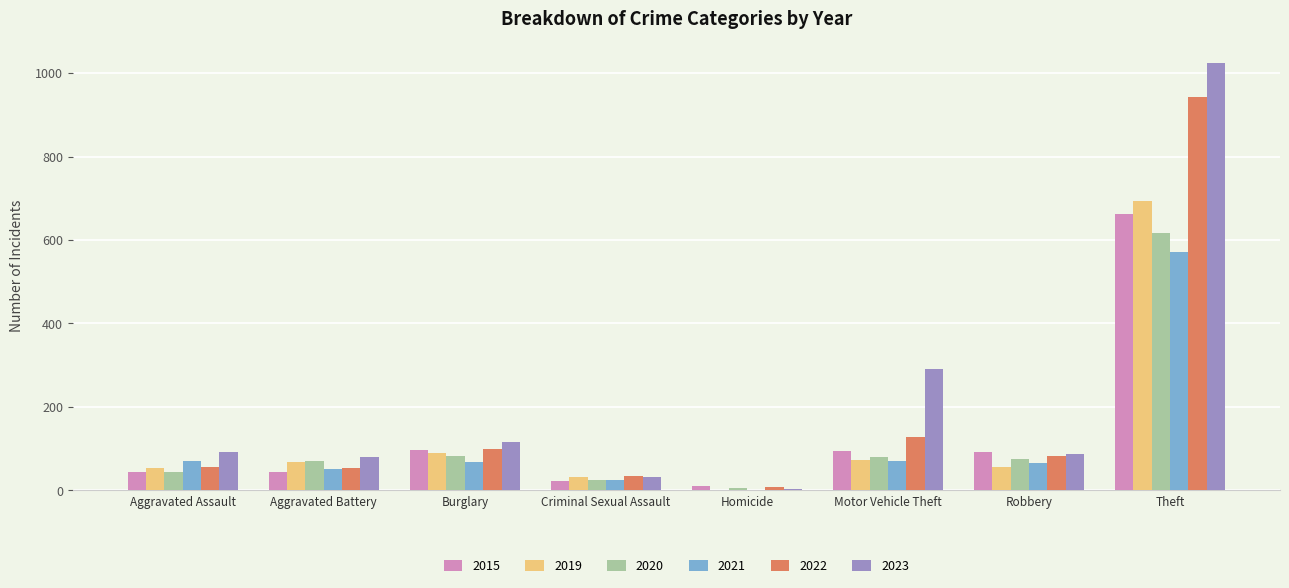

How many groups of bars are there?

8